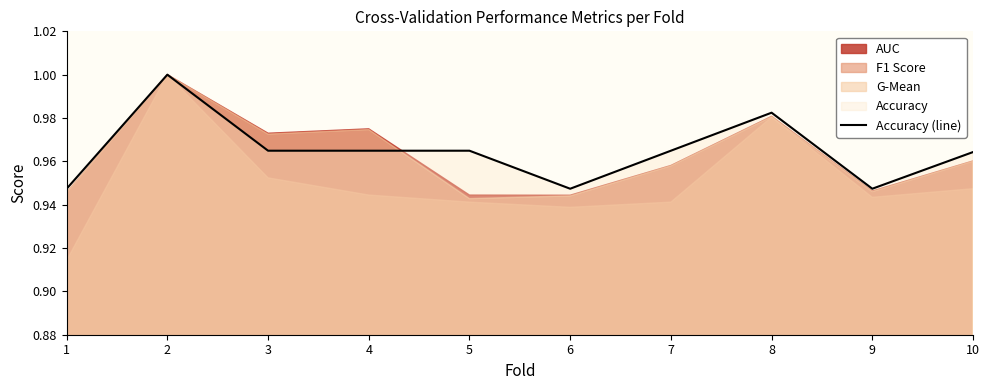

Does the chart have visible grid lines?

No